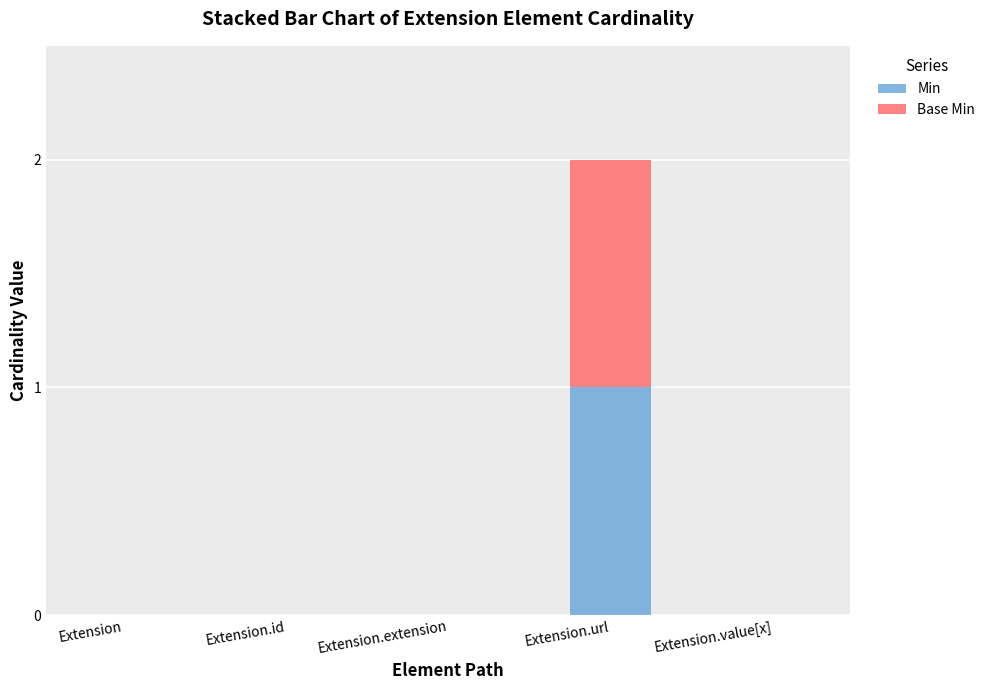

Are the bars grouped side by side (vs. stacked)?

No